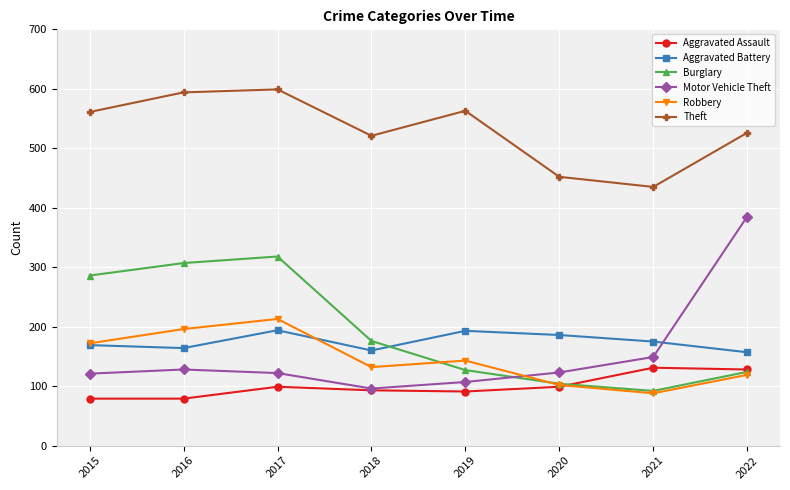

At which label is Burglary closest to 205?

2018